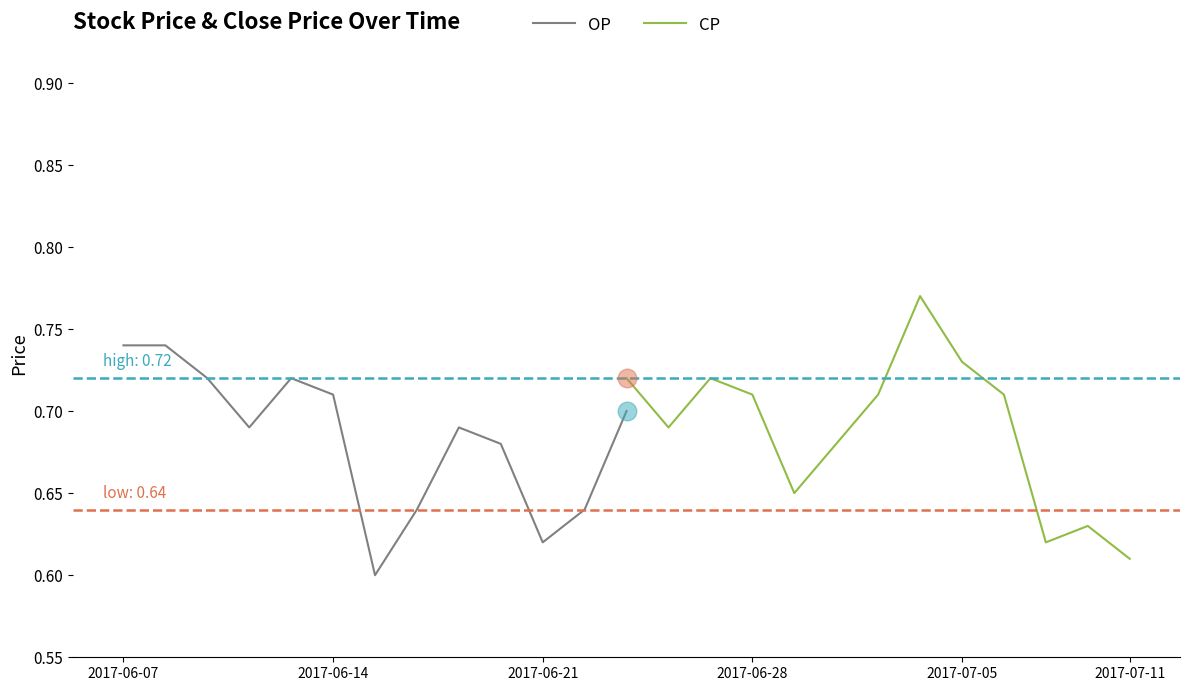

Is it true that OP equals 1.3 at 2017-06-14?

False